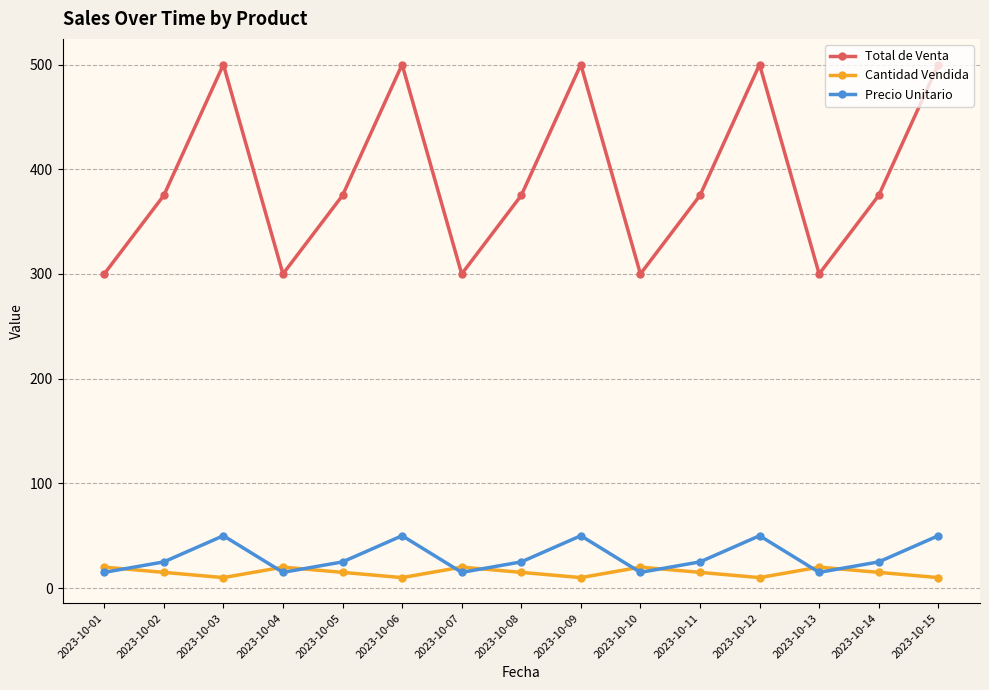

Count the number of data series in this chart.

3